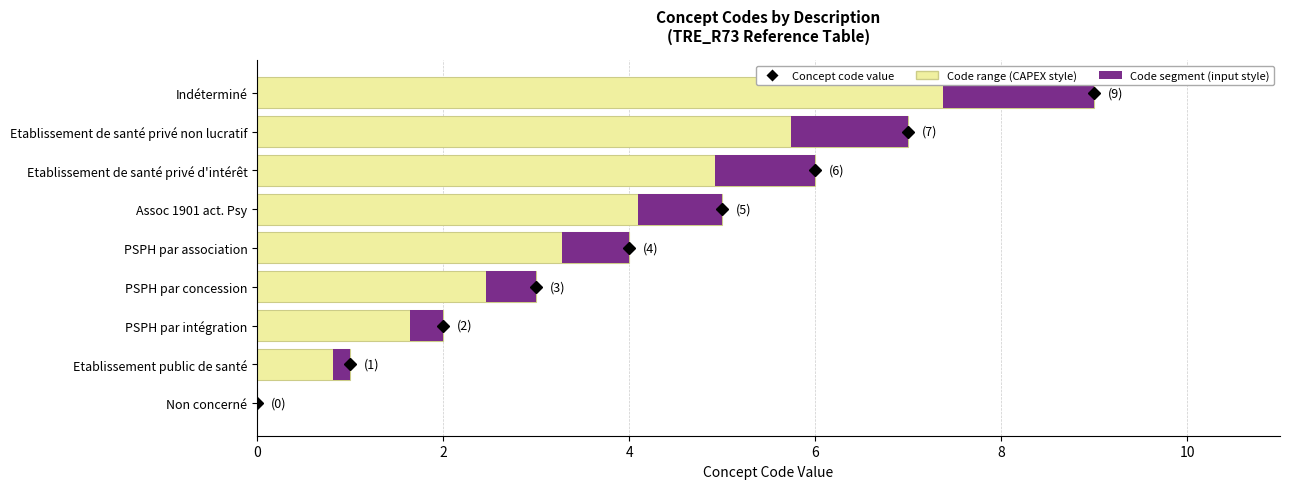

What is the total value across all series at Assoc 1901 act. Psy?

5.9